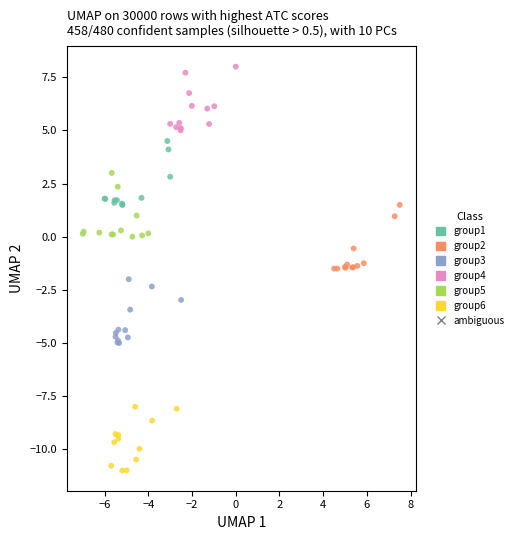

Which series reaches the minimum Y coordinate?

group6